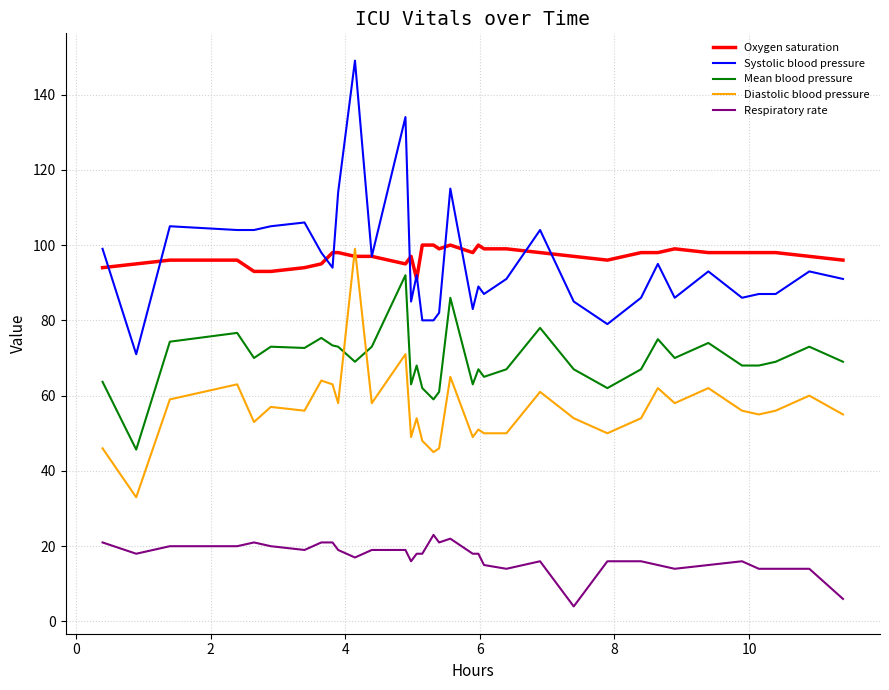

How many times do Diastolic blood pressure and Oxygen saturation cross each other?

2